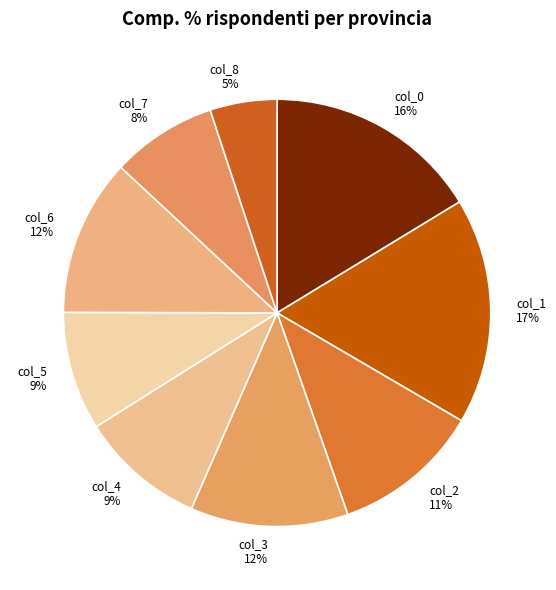

To the nearest percent, what portion does col_4 represent?

9%